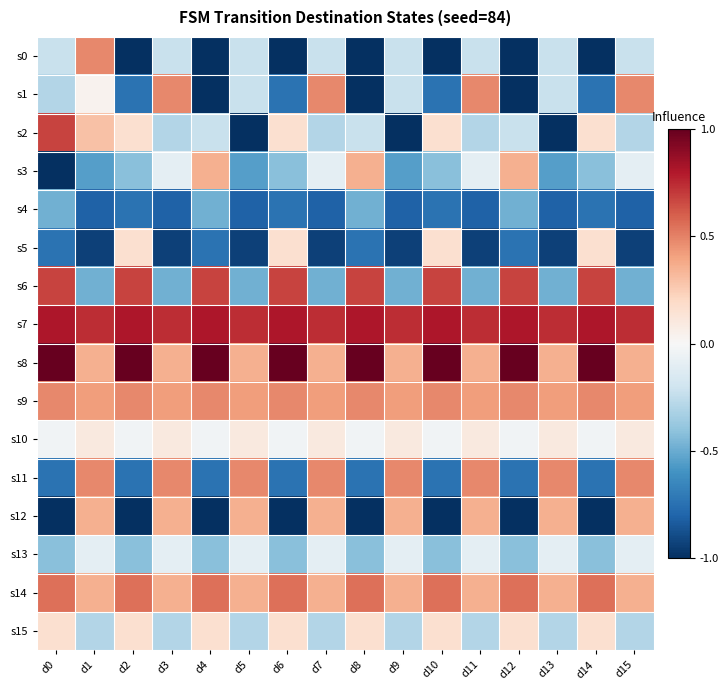

What is the smallest value displayed?

-1.0